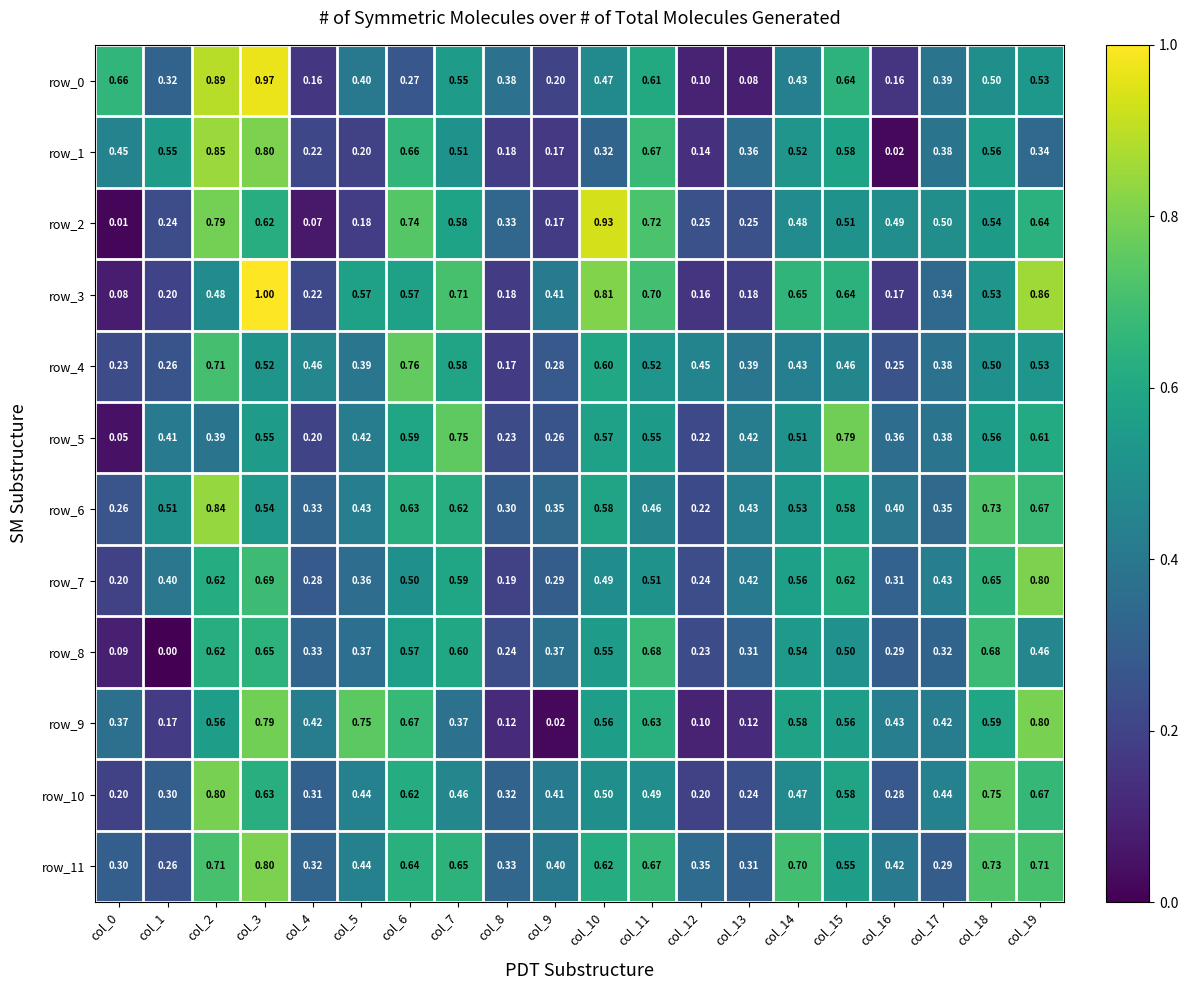

What is the total value across all series at col_18?

7.3